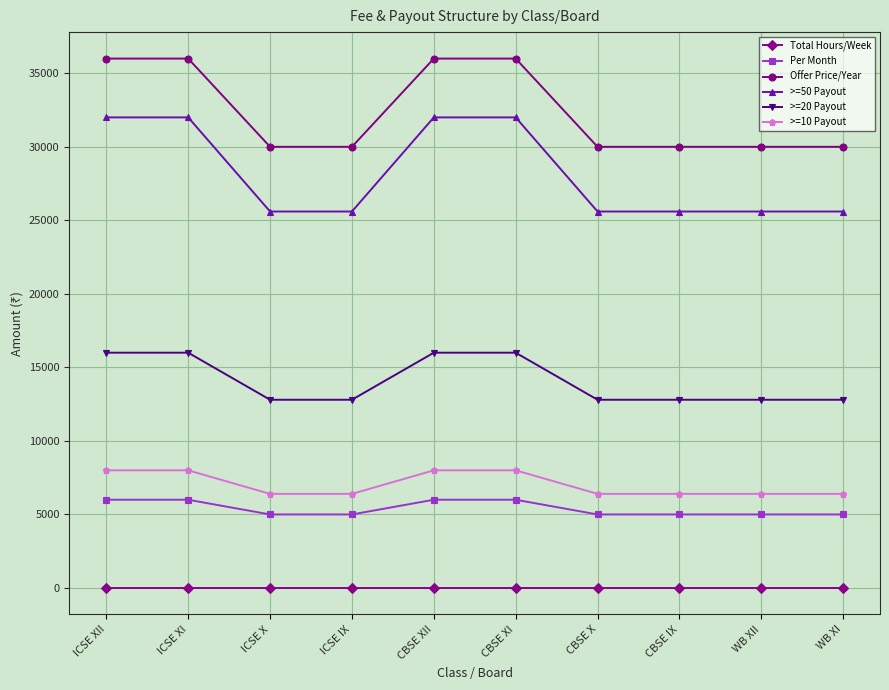

What is the value of the >=20 Payout point at the 7th from the left?

12800